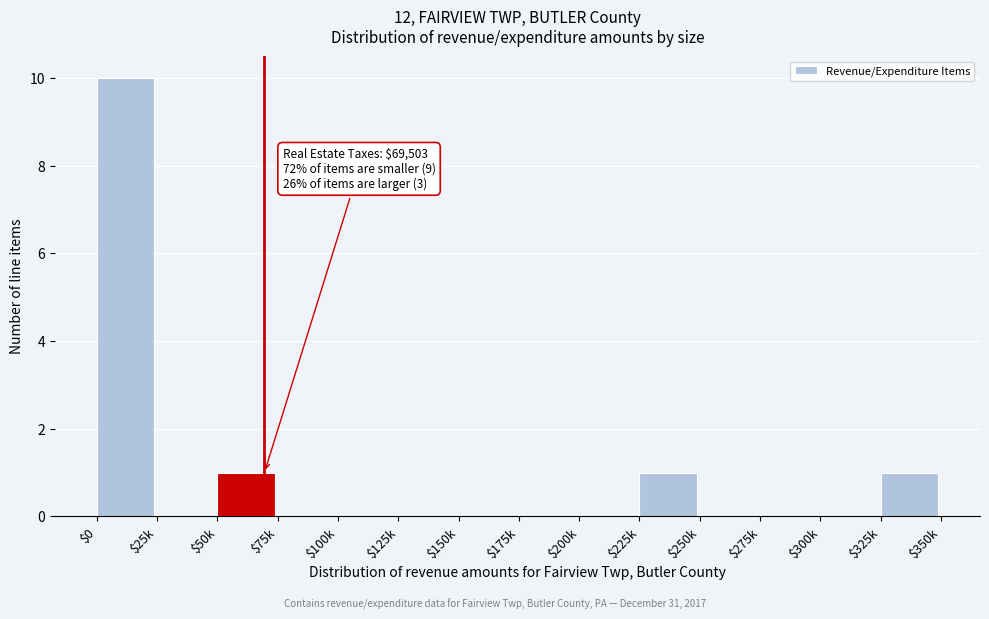

What is the maximum value shown in the chart?

10